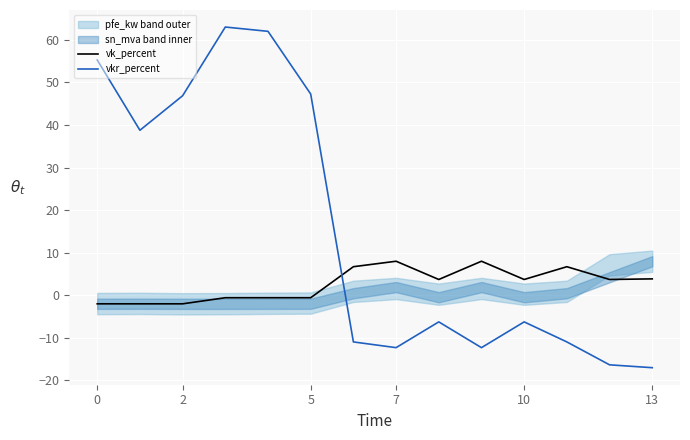

Is it true that vkr_percent equals -23.3 at 13?

False